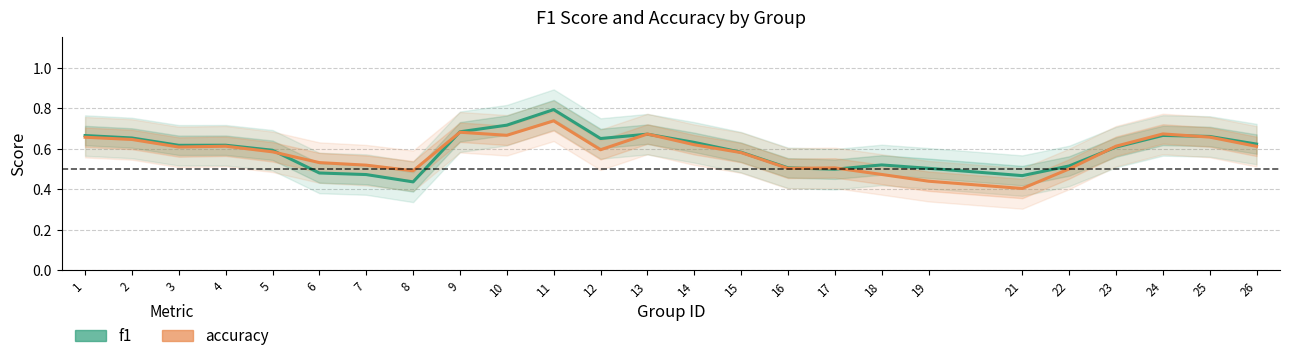

True or false: f1 has a value of 0.7 at 8.

False